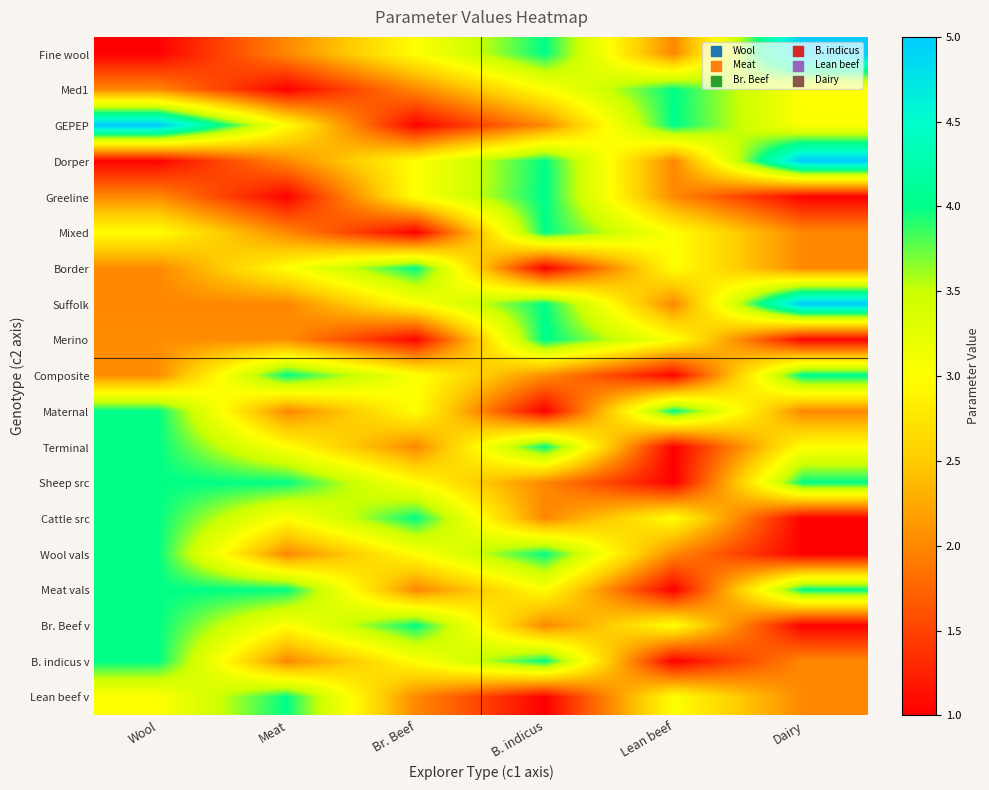

Which label corresponds to the smallest value in the chart?

Lean beef